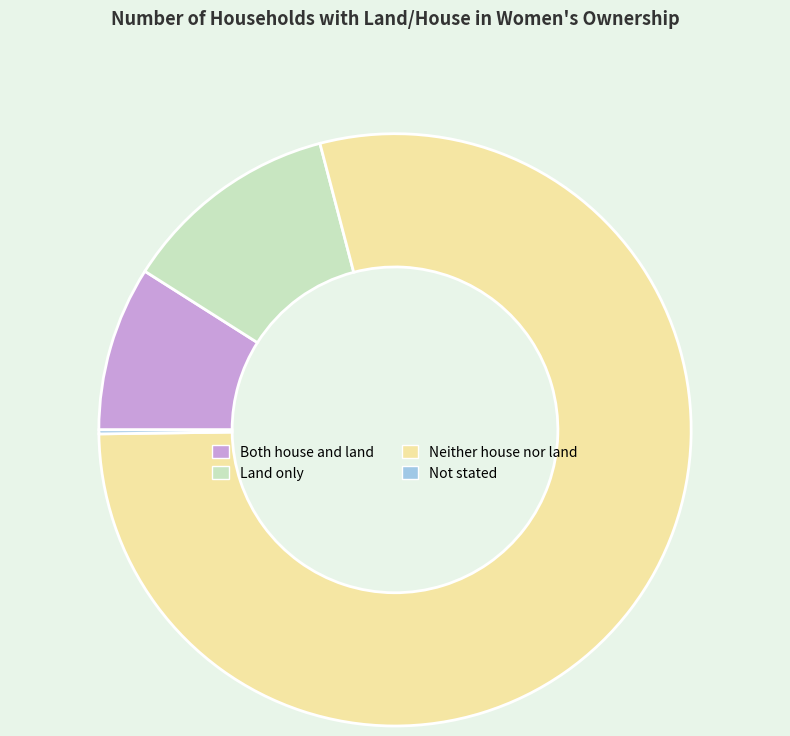

Which slice represents more than half of the pie?

Neither house nor land